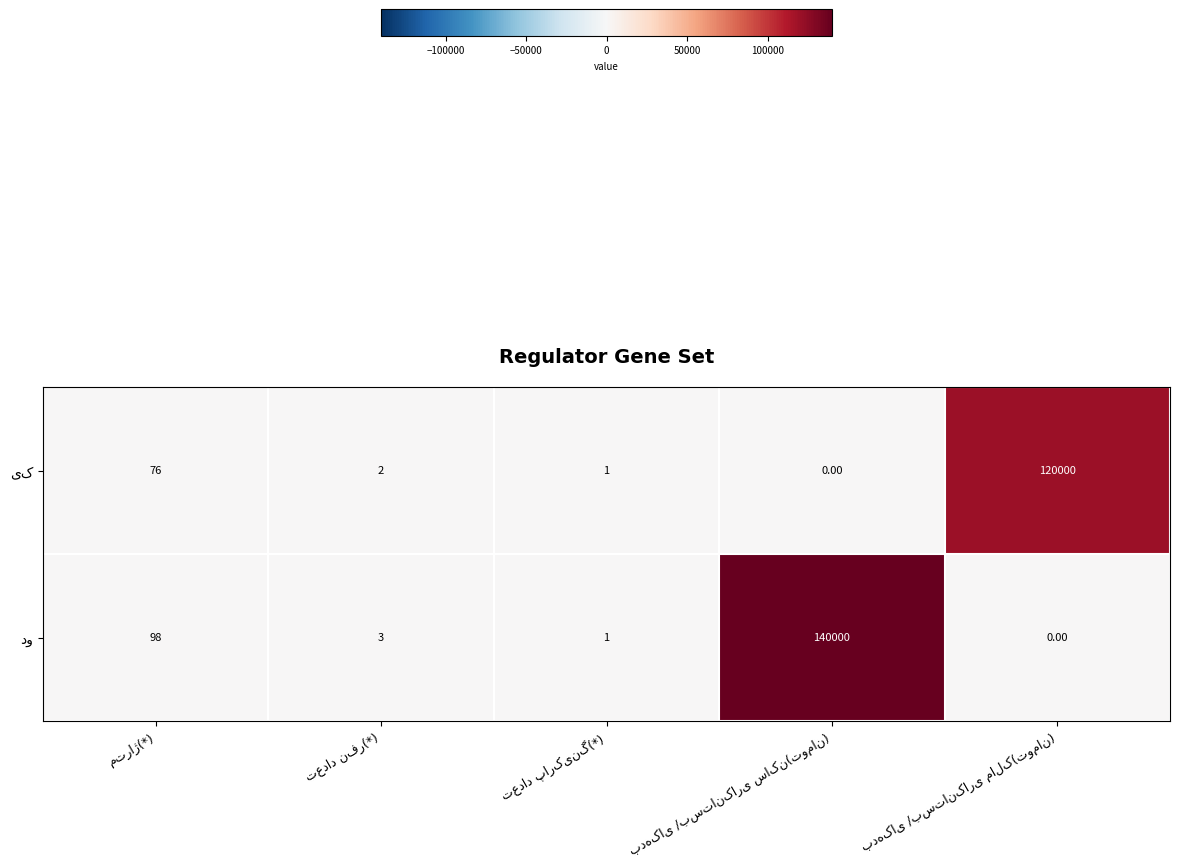

Which category has the highest value across all series?

بدهکای /بستانکاری ساکن(تومان)